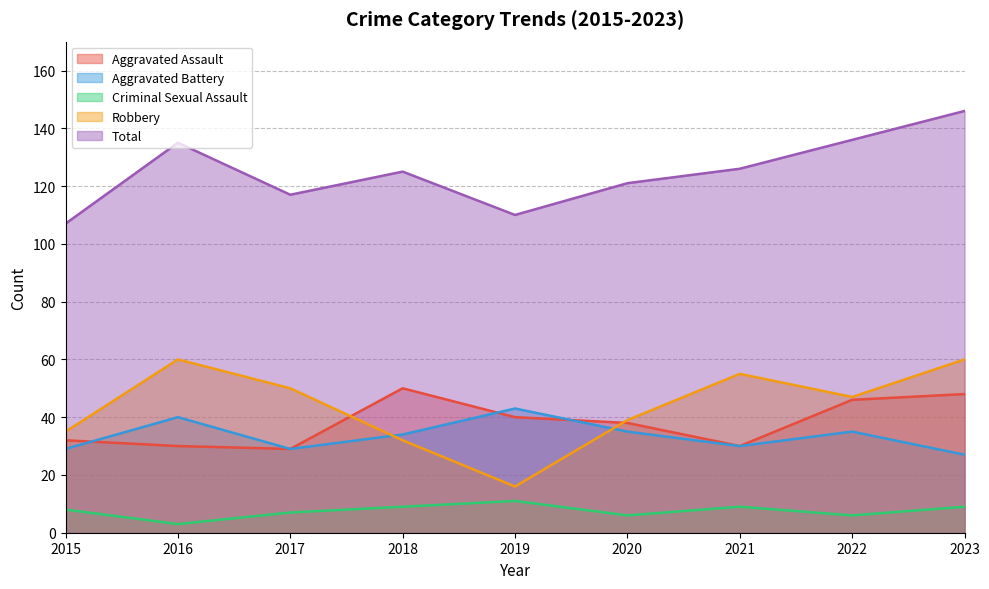

At how many categories does at least one series exceed 118?

6